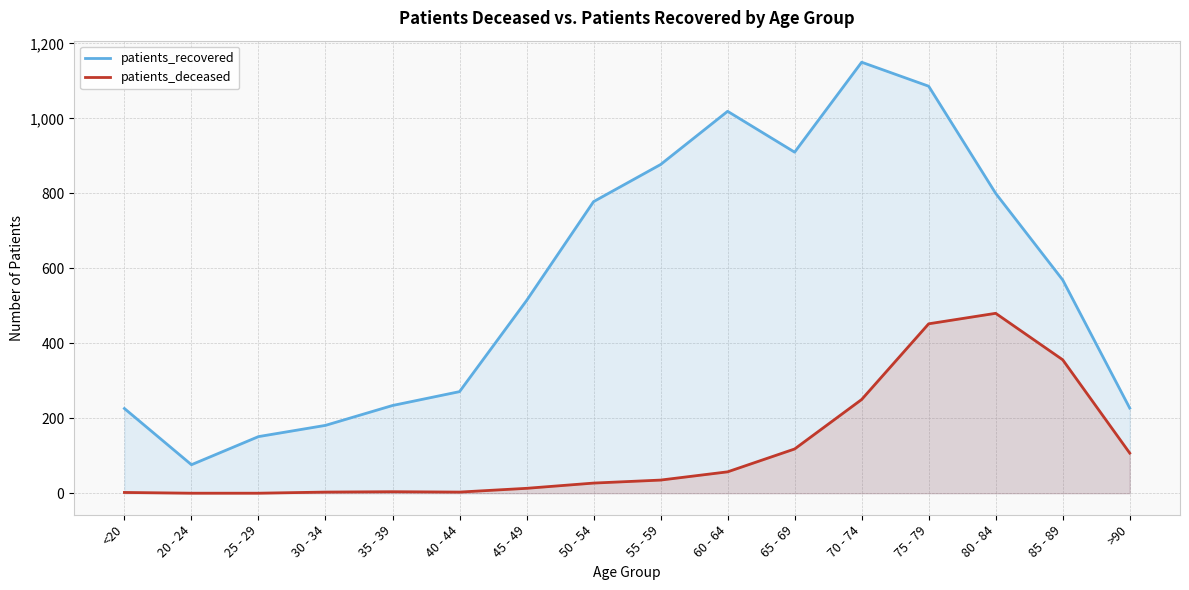

Reading left to right, list all the values displayed in this chart.

patients_recovered: 226	76	151	181	234	271	514	778	877	1019	910	1150	1086	800	569	227
patients_deceased: 2	0	0	3	4	3	13	27	35	57	118	250	452	480	356	107